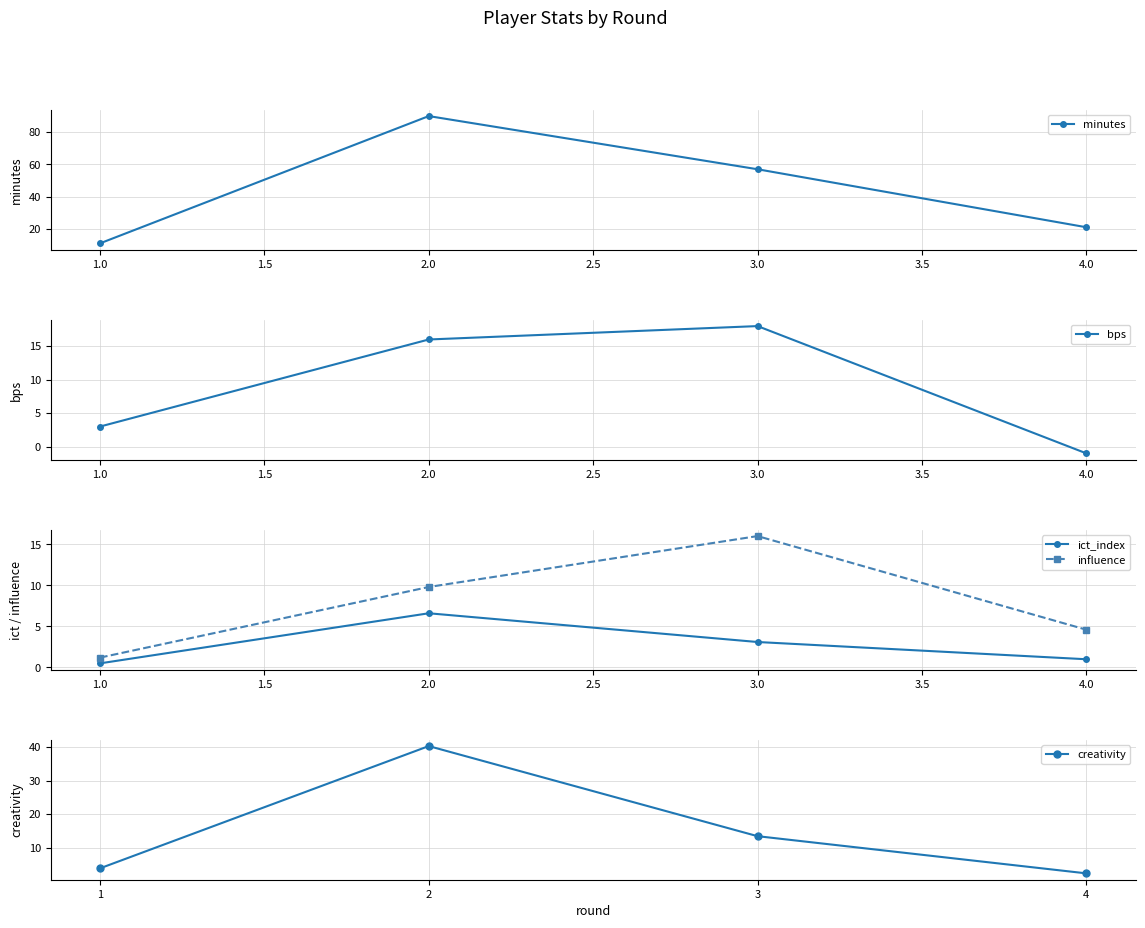

List the series in order of their peak value, lowest first.

ict_index, influence, bps, creativity, minutes